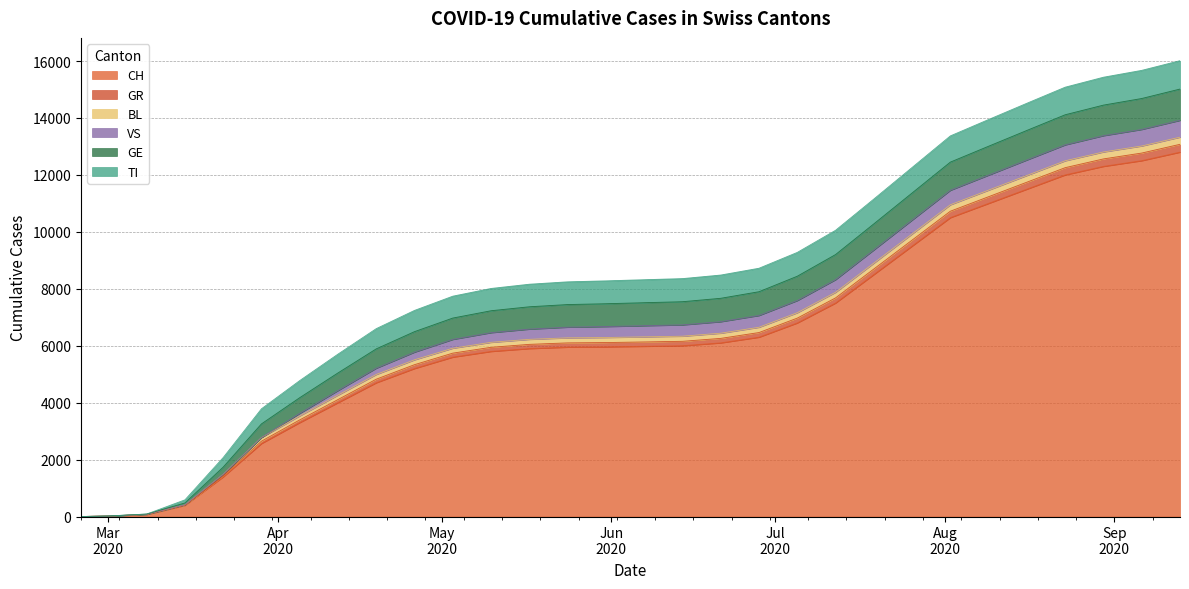

What is the label of the 20th point from the right?

2020-05-03